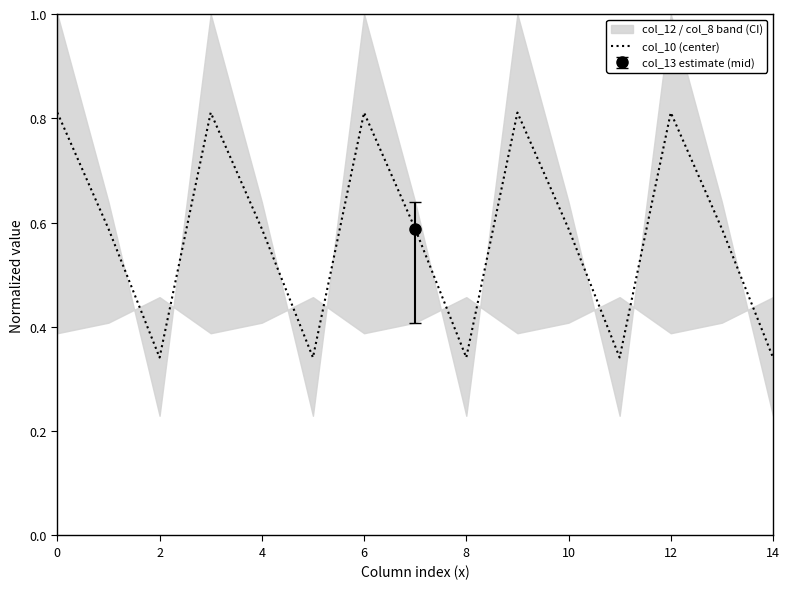

Between 2 and 8, which is larger?

2